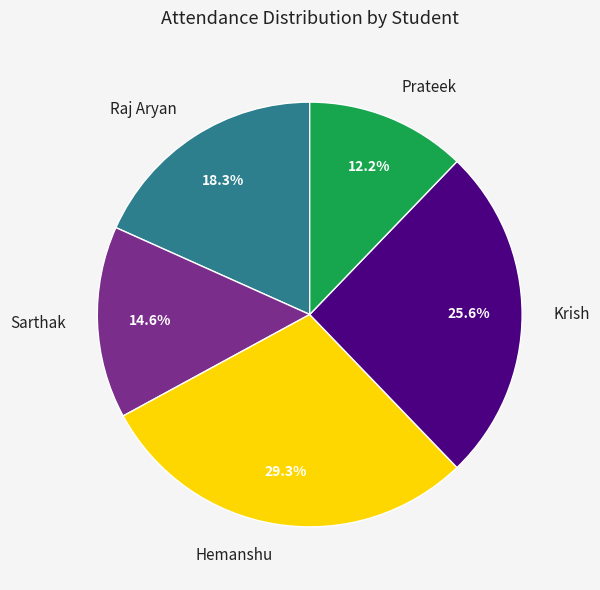

Is there any slice that represents more than half of the pie?

No